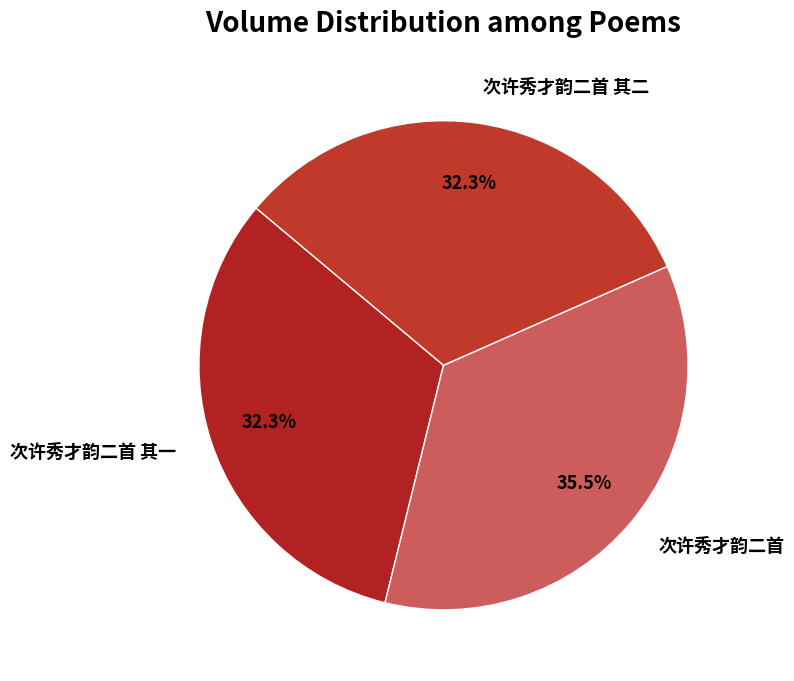

The 次许秀才韵二首 其一 slice represents 32% of the pie. True or false?

True